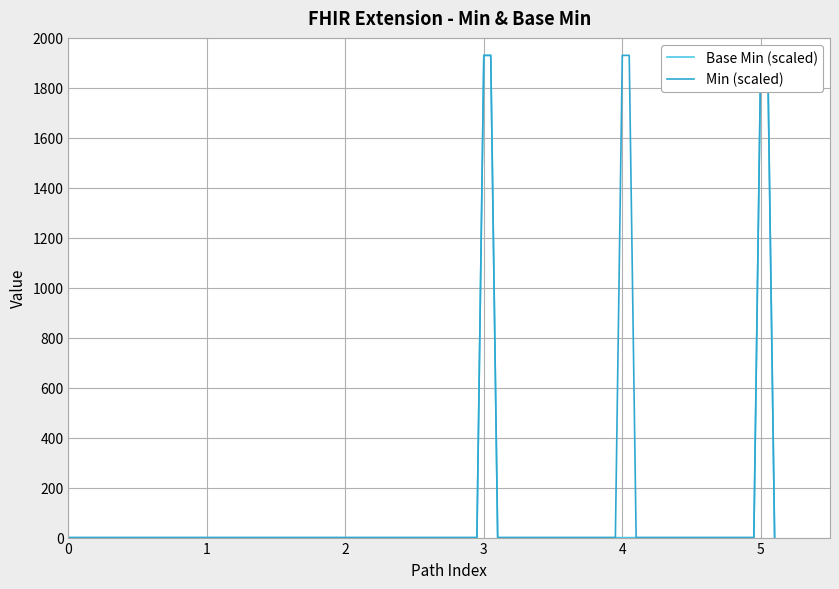

At which category is the sum across all series the highest?

3